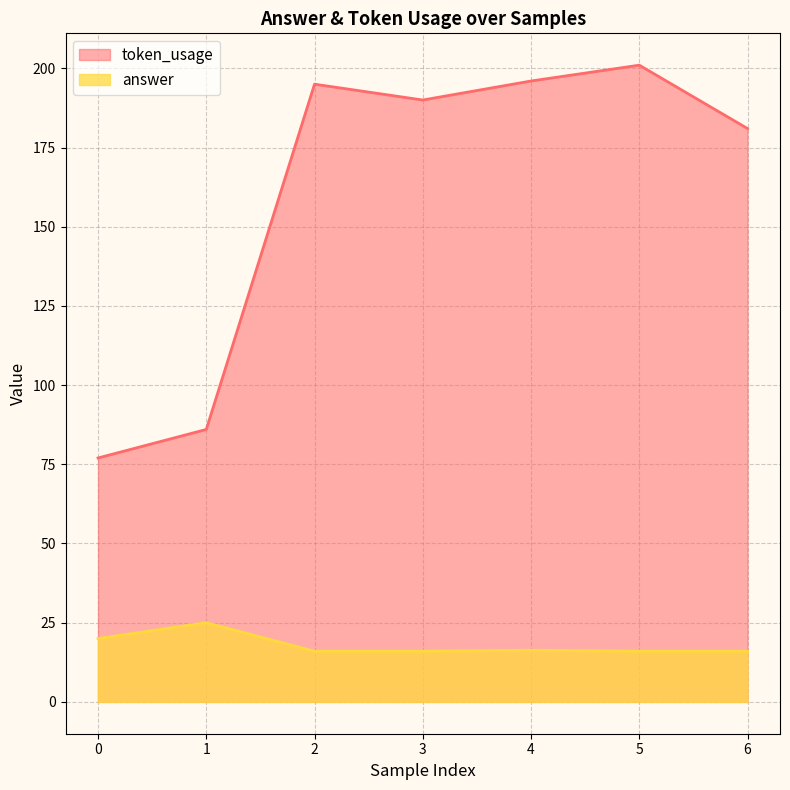

What are all the series names shown in the legend?

token_usage, answer